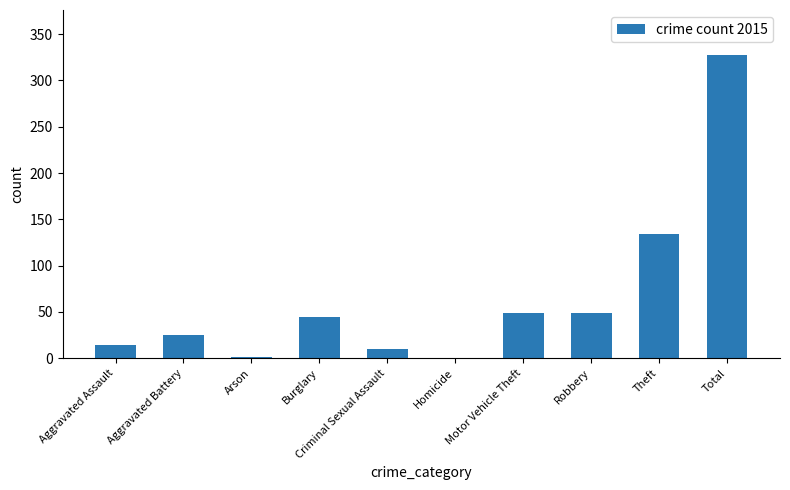

True or false: the data shows 227 at Theft.

False